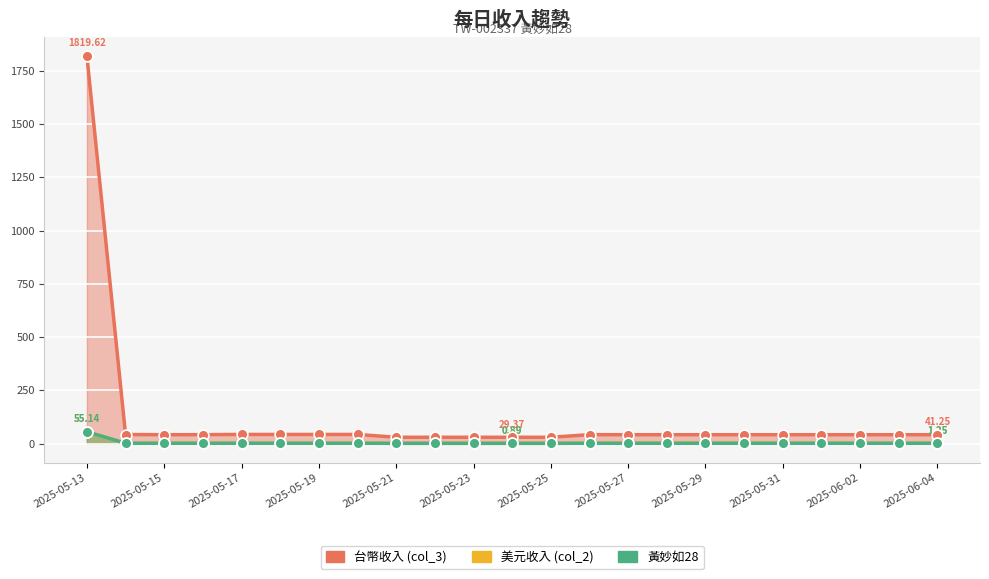

At which category is the sum across all series the highest?

2025-05-13